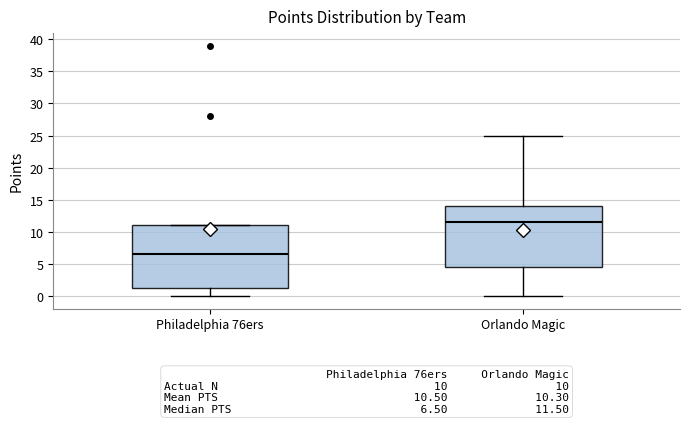

Which box's median line is the highest?

Orlando Magic